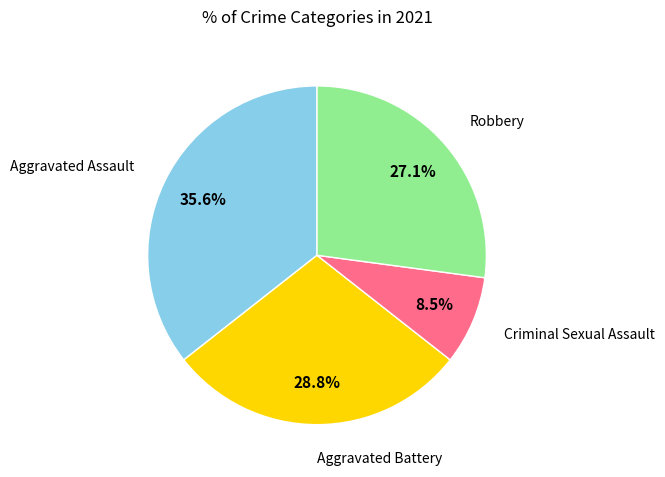

To the nearest percent, what is the average slice percentage?

25%